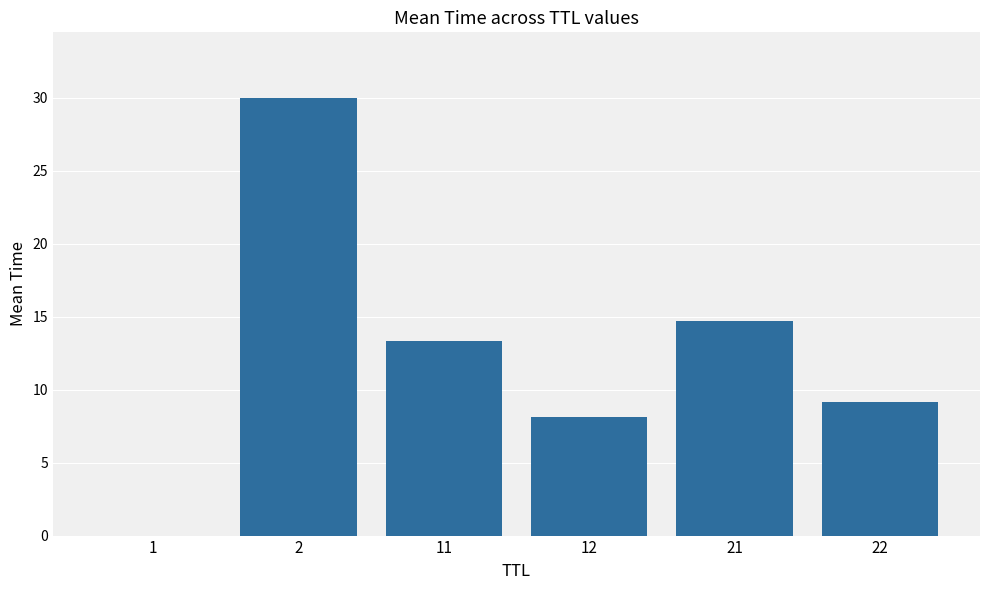

What is the maximum value shown in the chart?

30.0